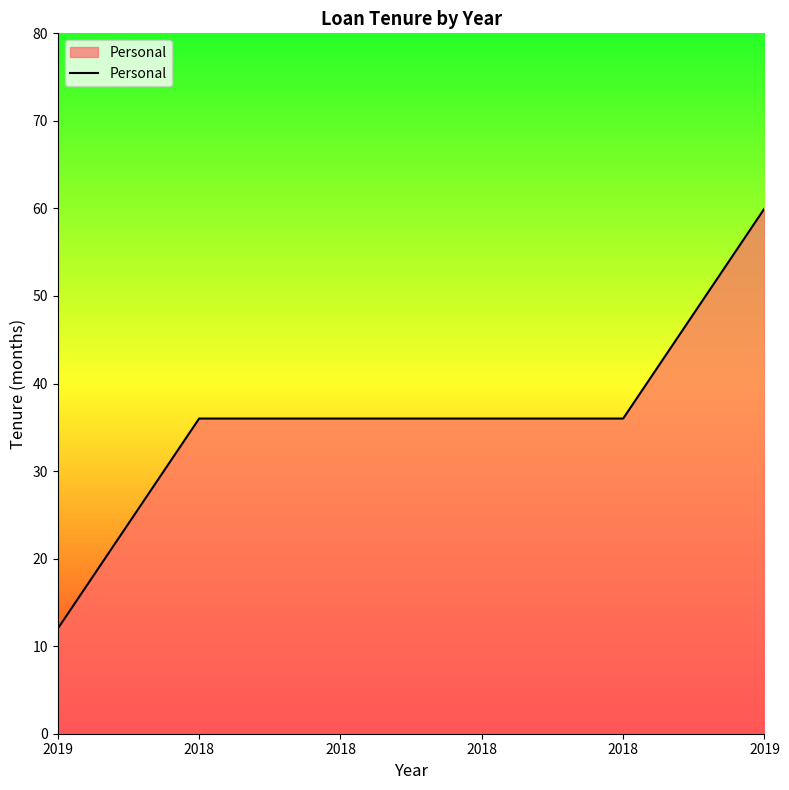

Does the chart display data point markers on the line(s)?

No